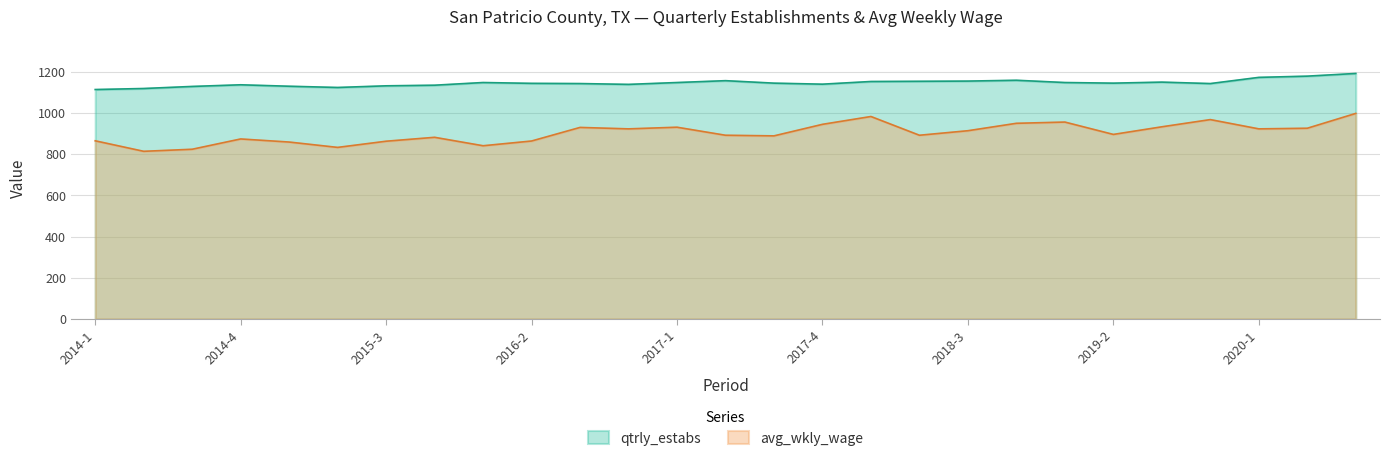

How many lines are shown in the chart?

2